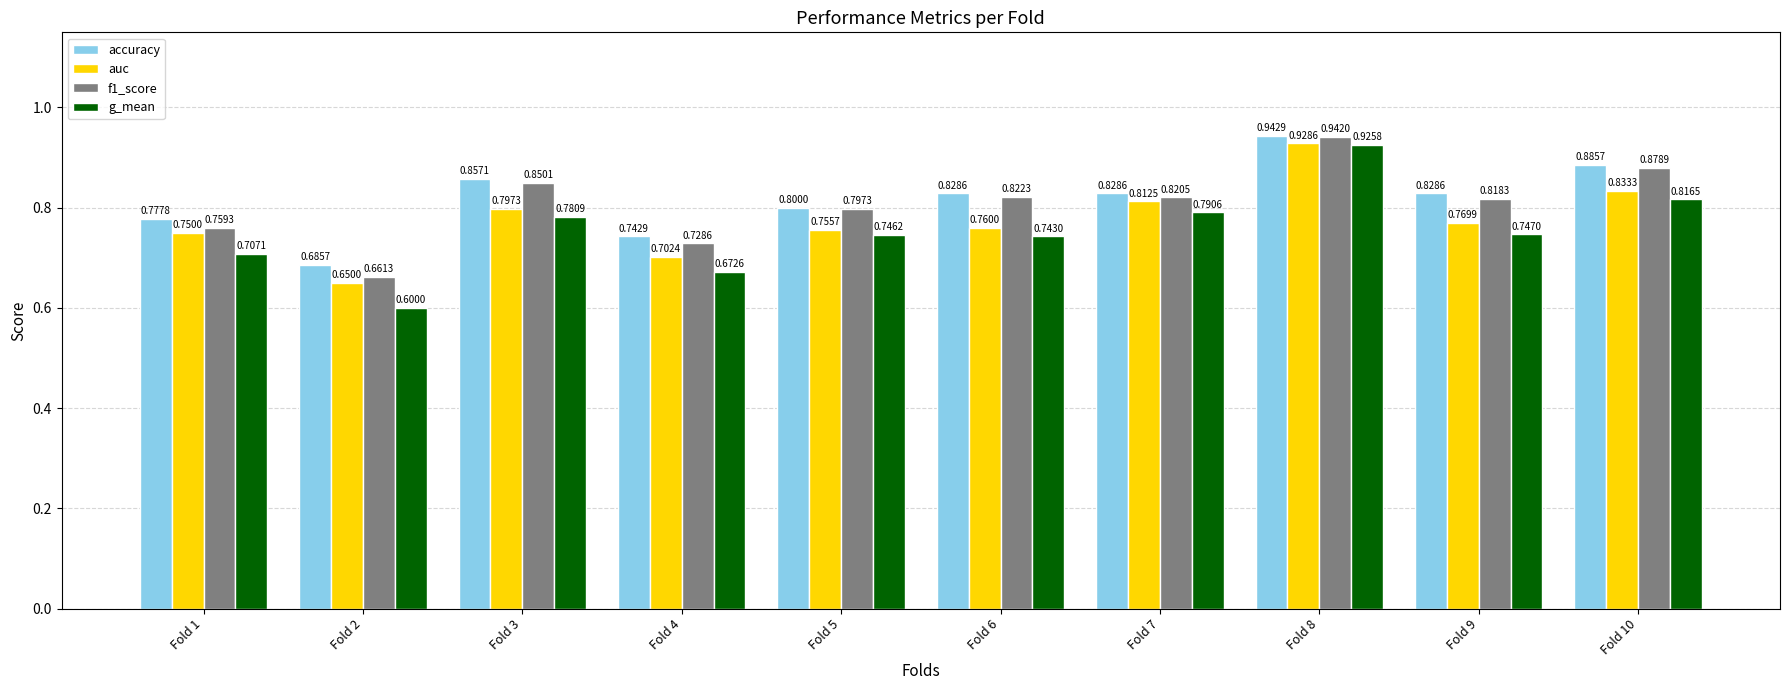

Which label corresponds to the smallest value in the chart?

Fold 2